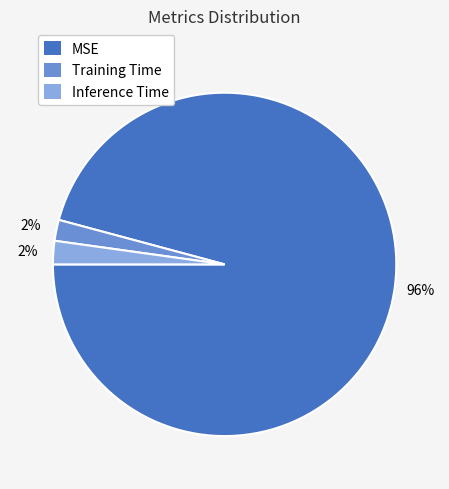

How many slices are in this pie chart?

3